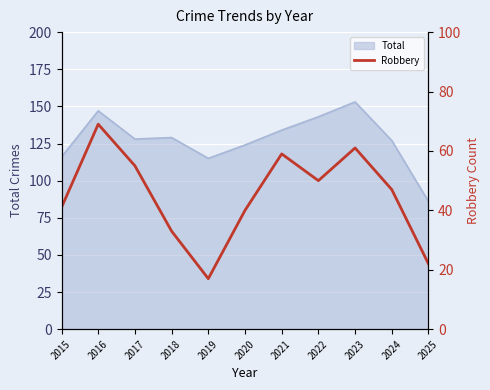

At which label does Total reach its minimum?

2025